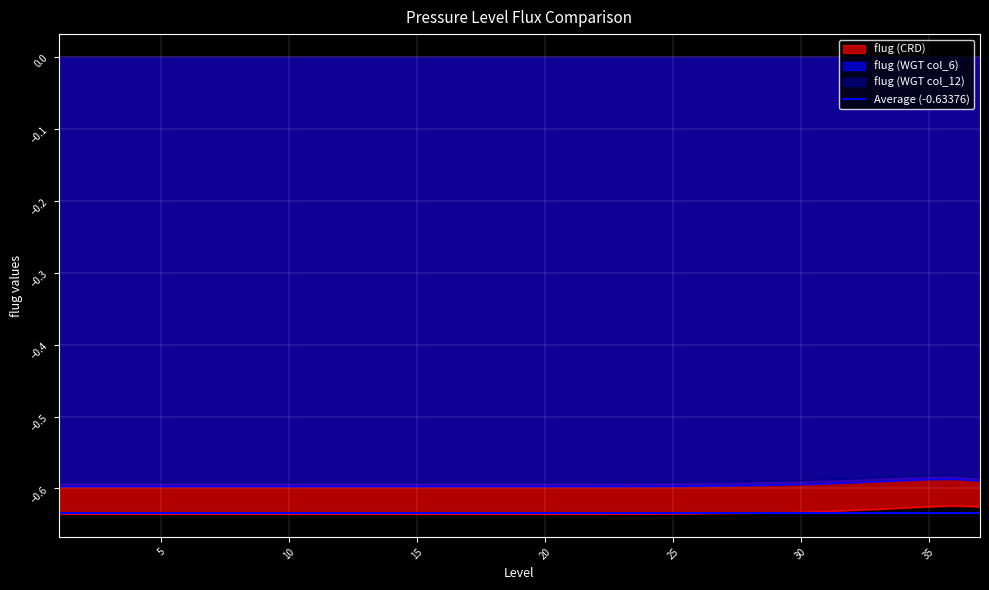

What is the sum of all flug (WGT col_6) values?

-22.0